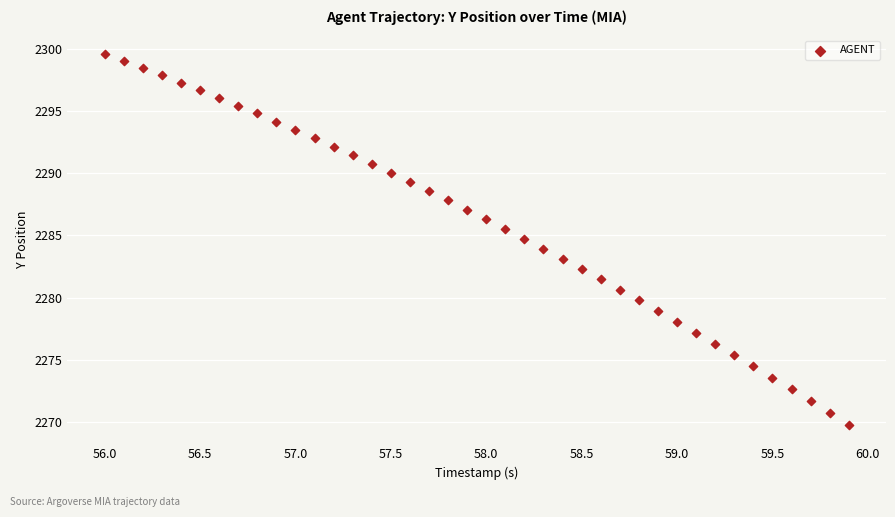

What is the range of X values (max minus min)?

3.9